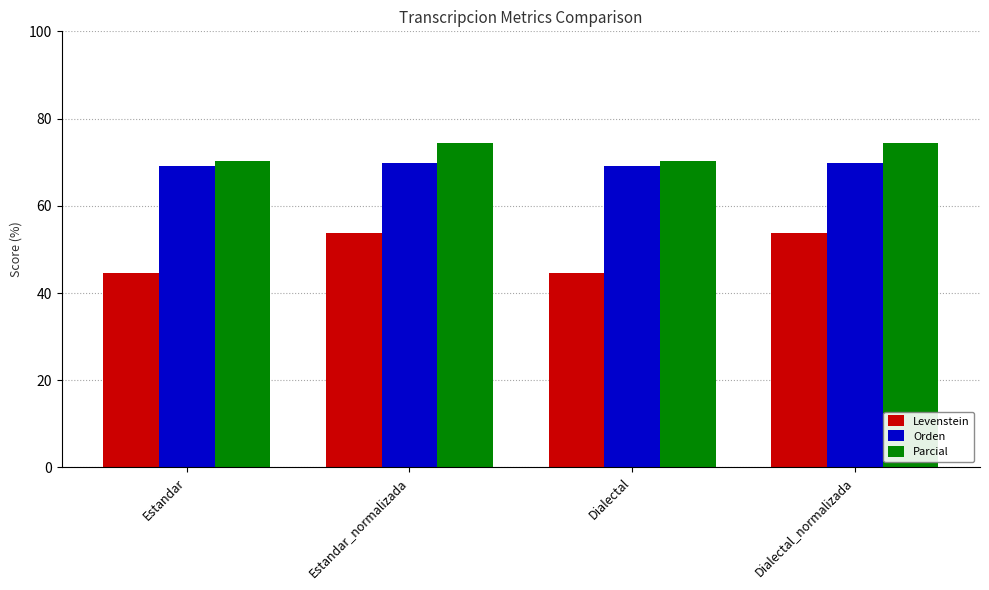

Reading left to right, transcribe all the data shown in this chart.

Levenstein: Estandar=44.6	Estandar_normalizada=53.8	Dialectal=44.6	Dialectal_normalizada=53.8
Orden: Estandar=69.2	Estandar_normalizada=69.7	Dialectal=69.2	Dialectal_normalizada=69.7
Parcial: Estandar=70.2	Estandar_normalizada=74.5	Dialectal=70.2	Dialectal_normalizada=74.5